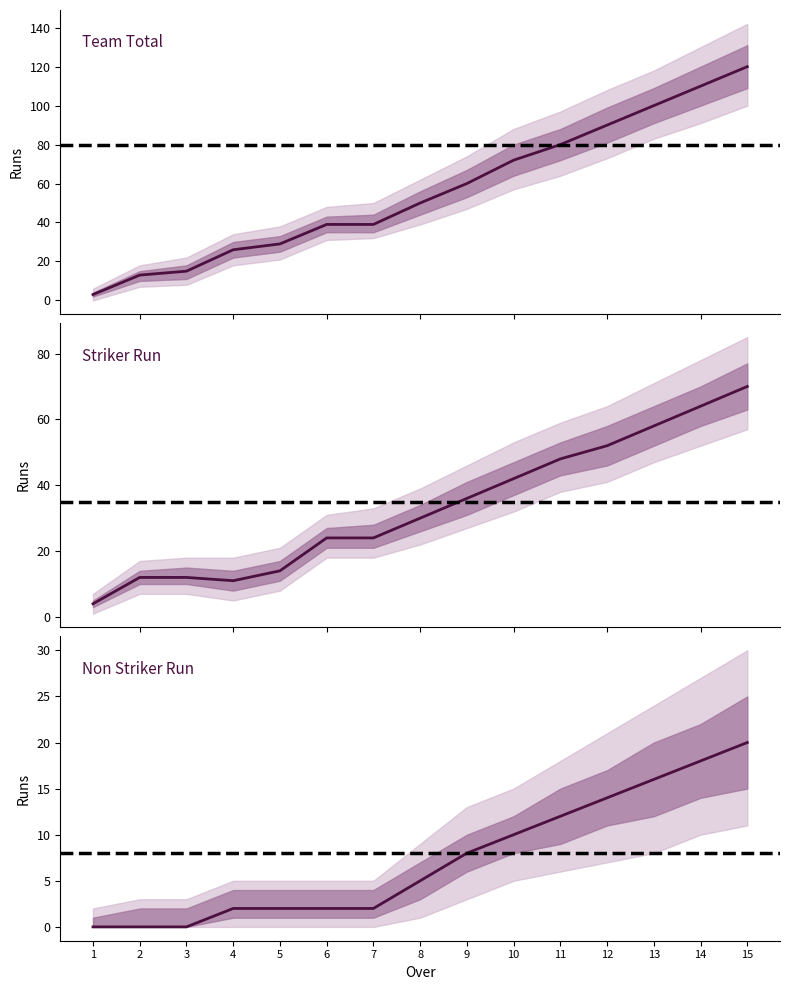

Where does the Team Total series first go above 50?

9